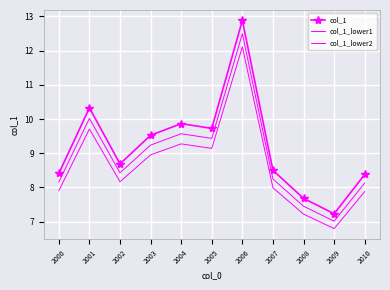

At which category is the sum across all series the highest?

2006